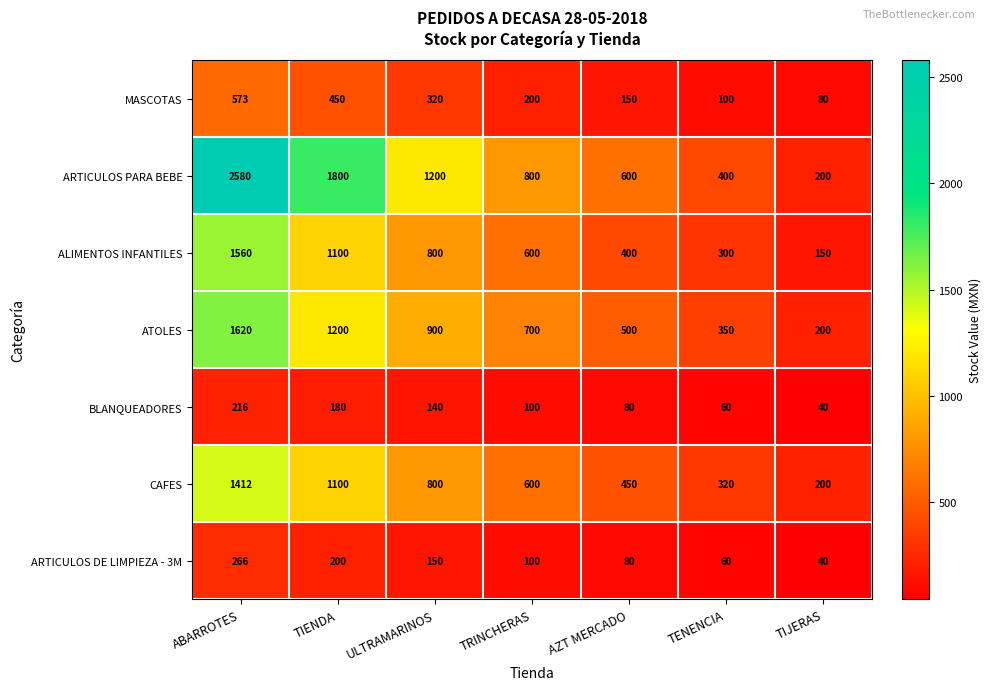

What is the average value of the ALIMENTOS INFANTILES series?

701